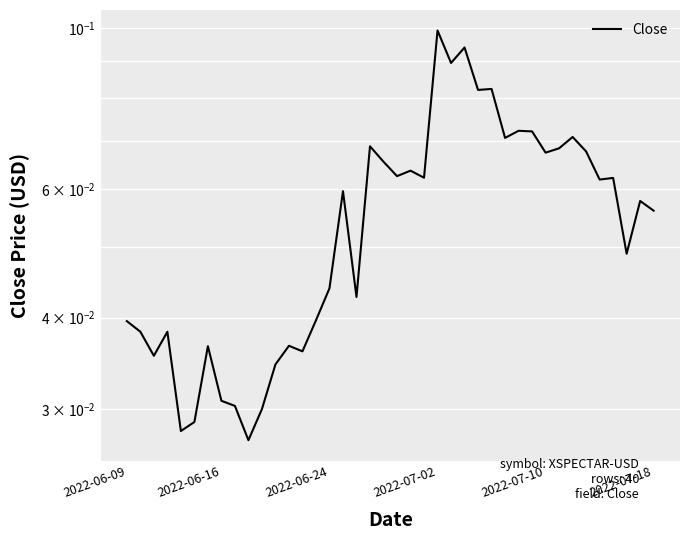

Between 31 and 21, which is larger?

31